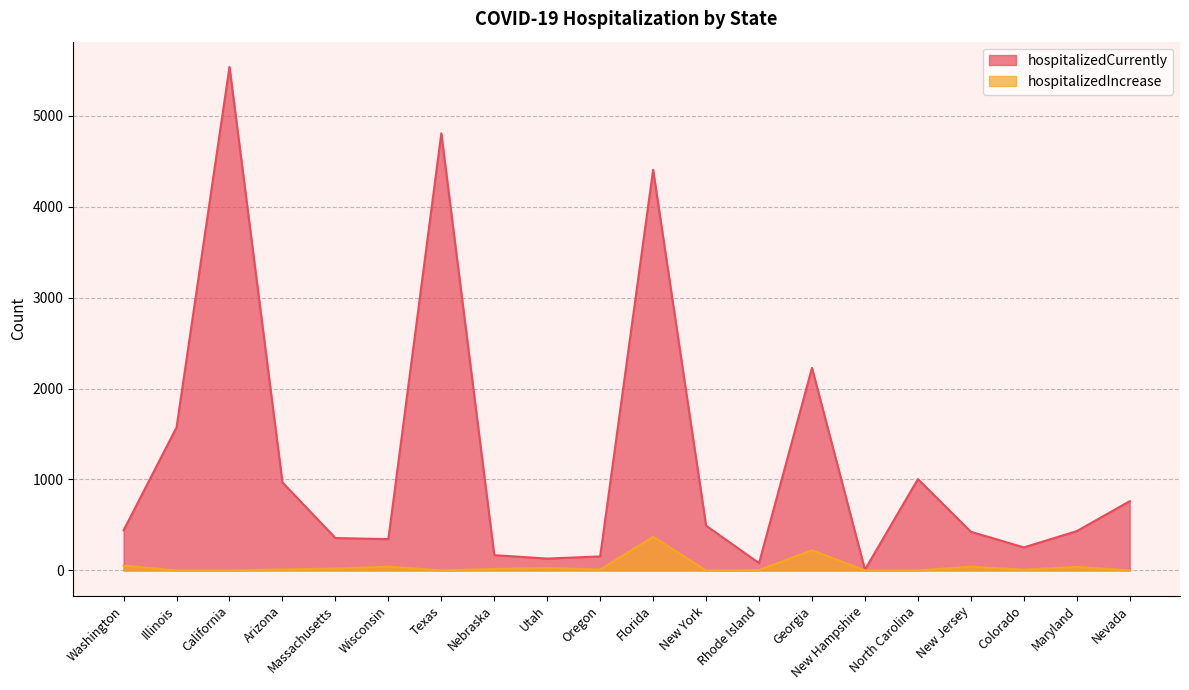

In hospitalizedCurrently, how many points are lower than both neighbors (excluding endpoints)?

5